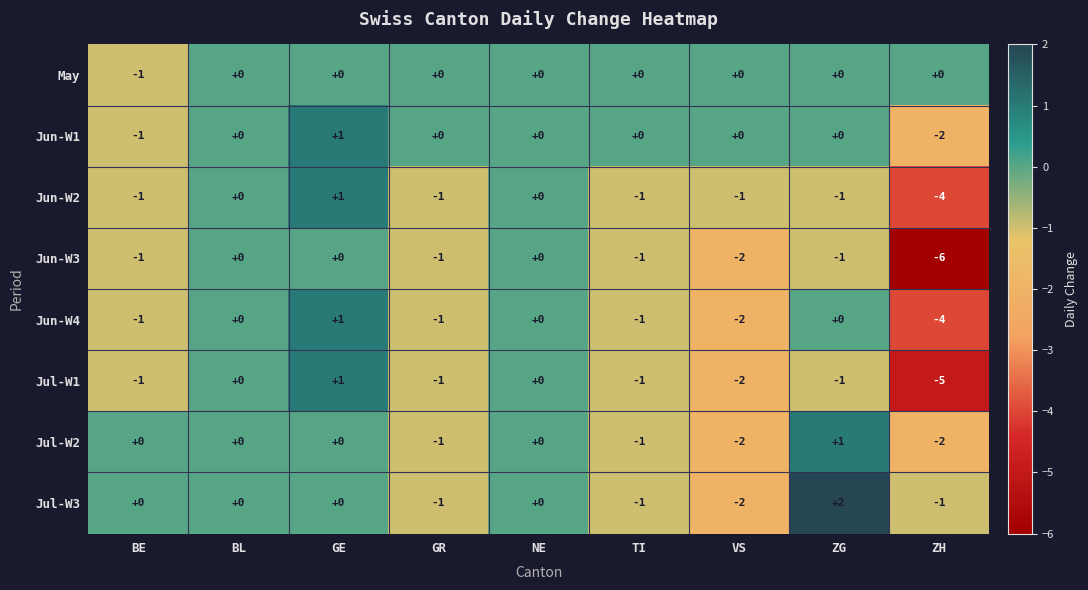

Which category has the lowest value across all series?

ZH